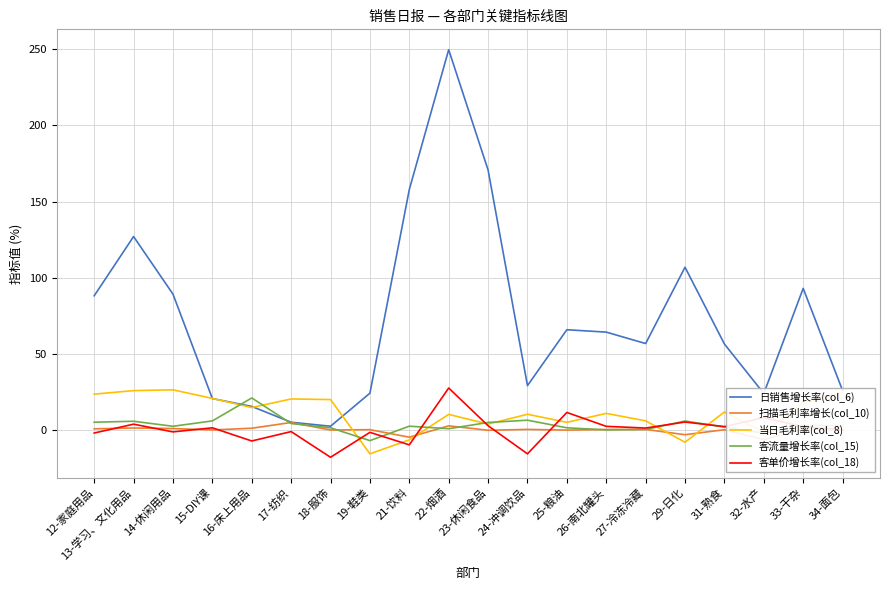

What is the label of the 3rd point from the left?

14-休闲用品